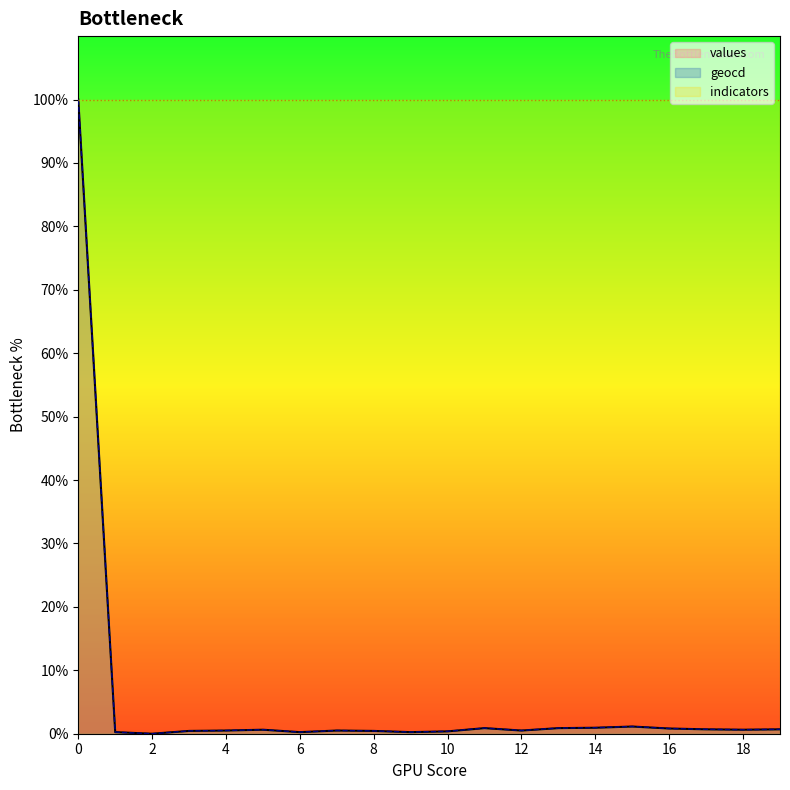

The geocd series shows 0.4 at 19. True or false?

False